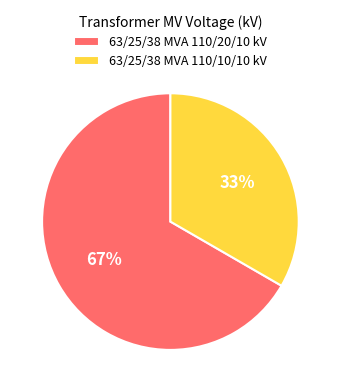

Which slice is the smallest?

63/25/38 MVA 110/10/10 kV